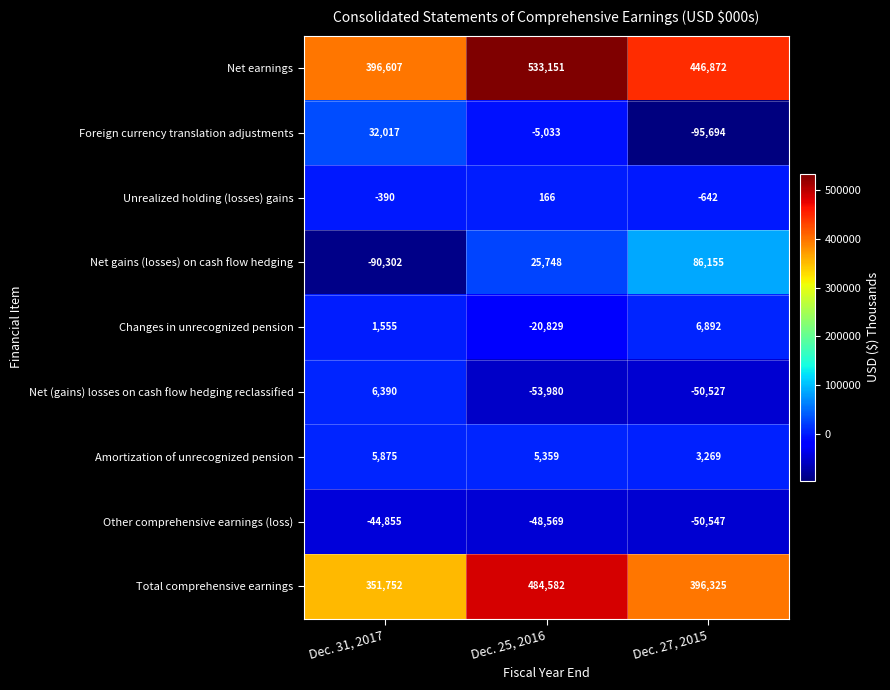

At which label does Net earnings first exceed 446872?

Dec. 25, 2016